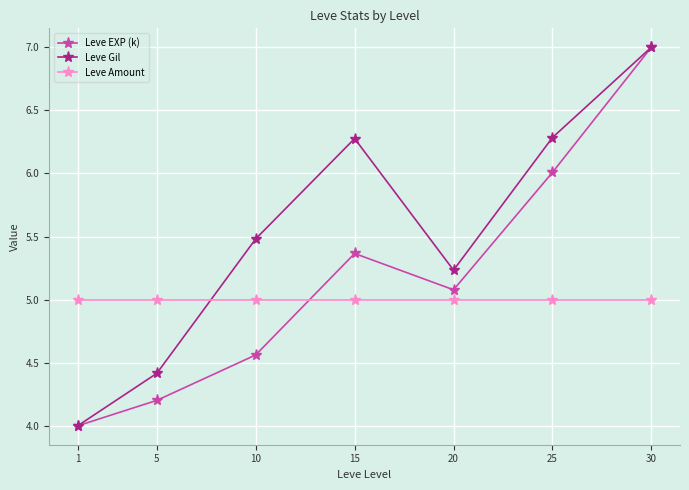

What is the sum of the Leve EXP (k) values at 20 and 30?

12.1